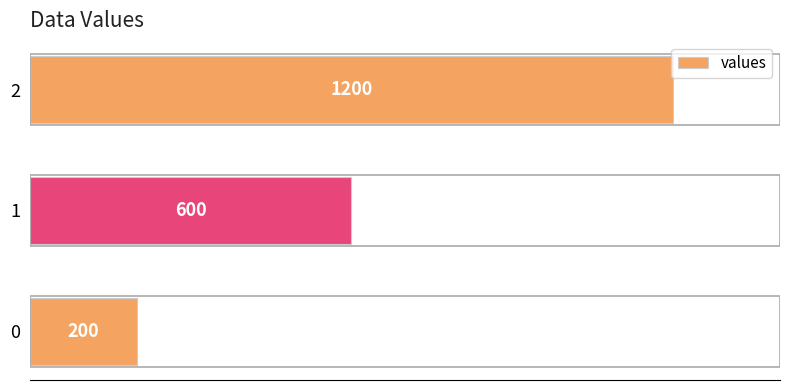

What is the difference between the values at 2 and 0?

1000